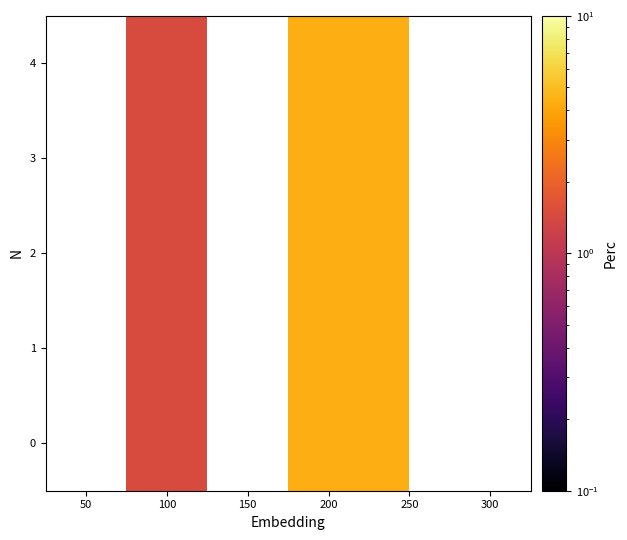

What is the minimum value shown in the chart?

1.4